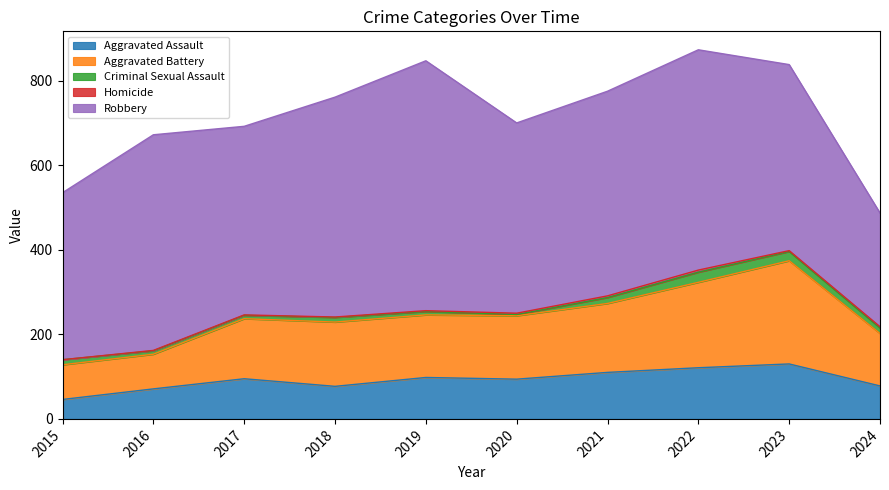

The value of Criminal Sexual Assault at 2016 is 8. True or false?

True